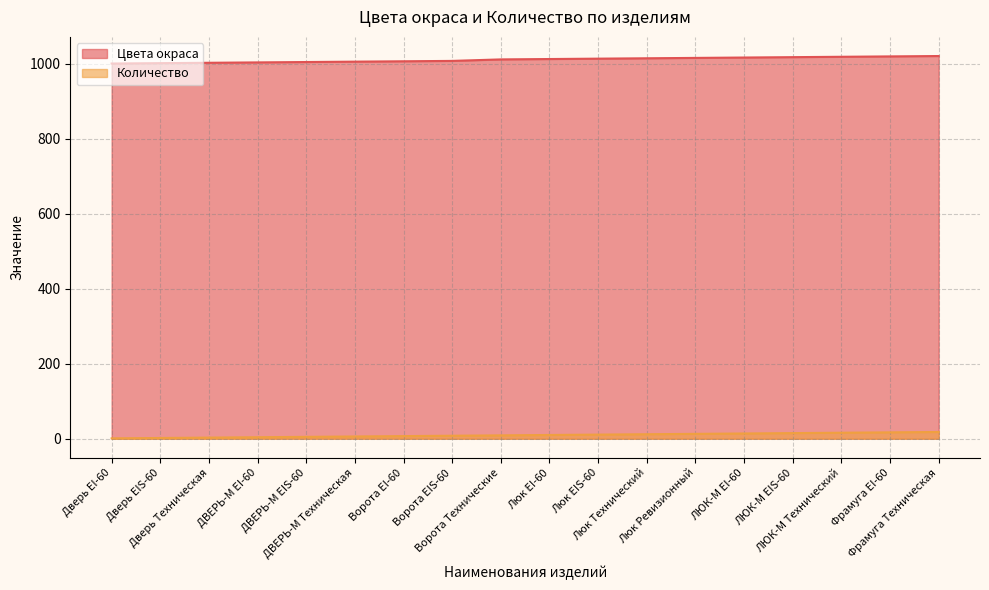

Where does the Цвета окраса series first go above 1012?

Люк EIS-60